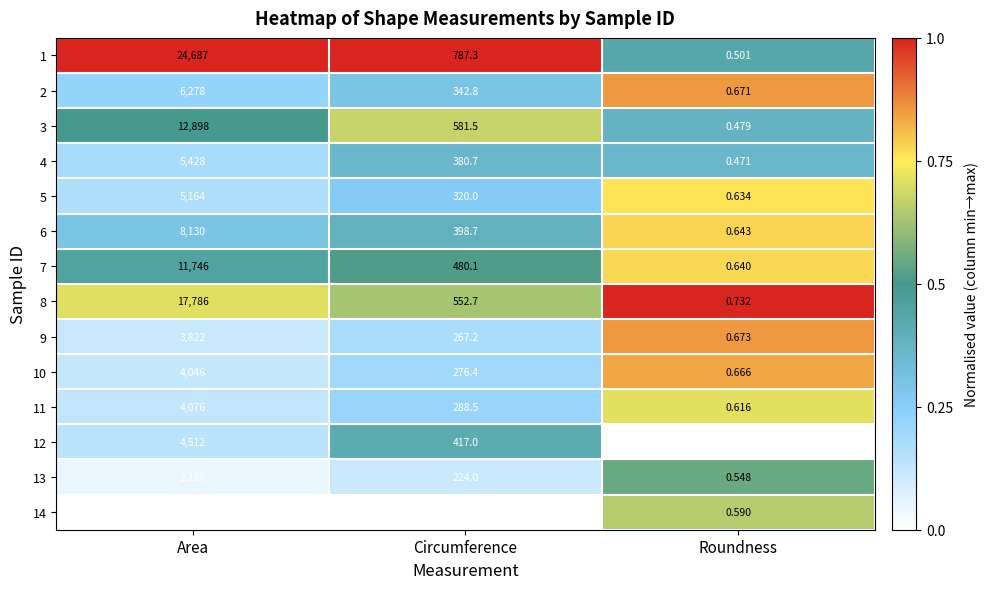

Which series has the largest range (max minus min)?

1